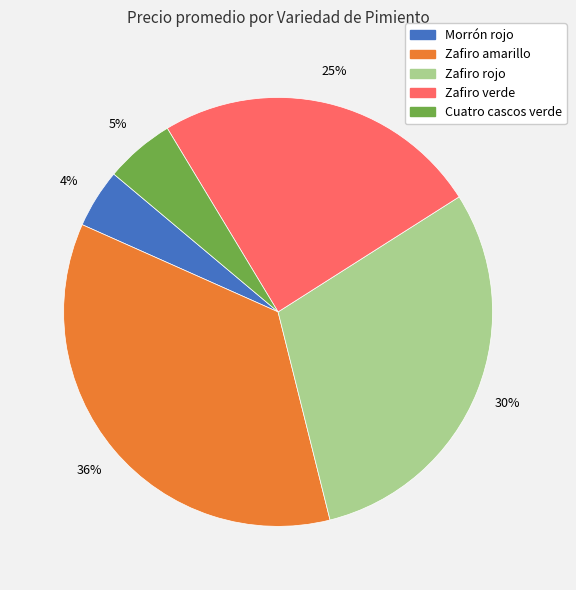

To the nearest percent, what is the average slice percentage?

20%